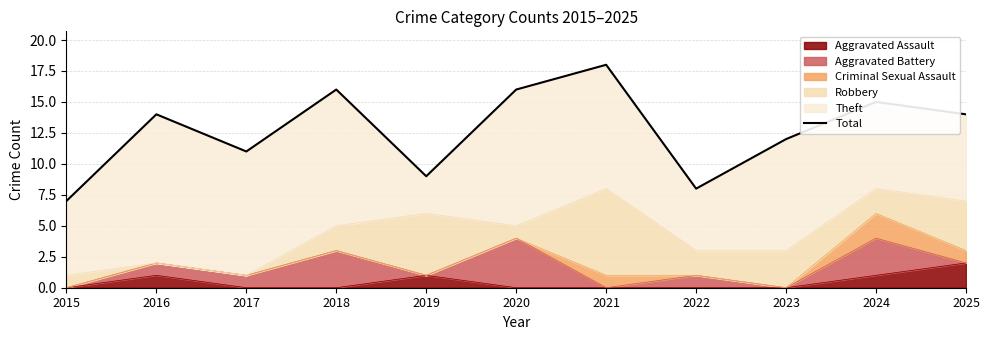

Reading right to left, extract all data points from this chart.

2025=14	2024=15	2023=12	2022=8	2021=18	2020=16	2019=9	2018=16	2017=11	2016=14	2015=7